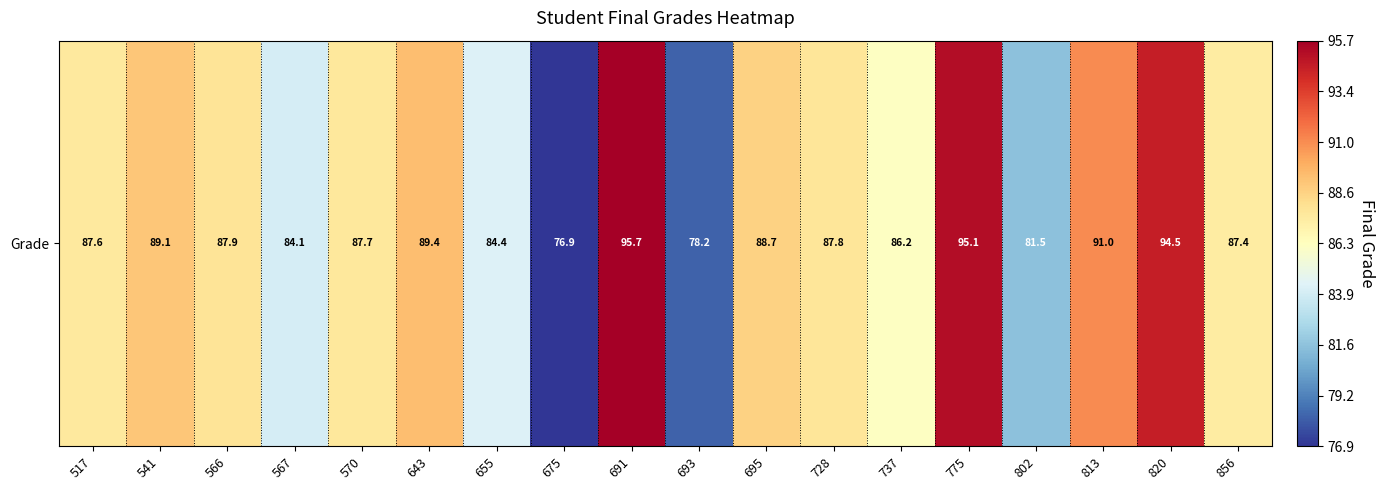

Reading left to right, extract all data points from this chart.

87.6	89.1	87.9	84.1	87.7	89.4	84.4	76.9	95.7	78.2	88.7	87.8	86.2	95.1	81.5	91.0	94.5	87.4